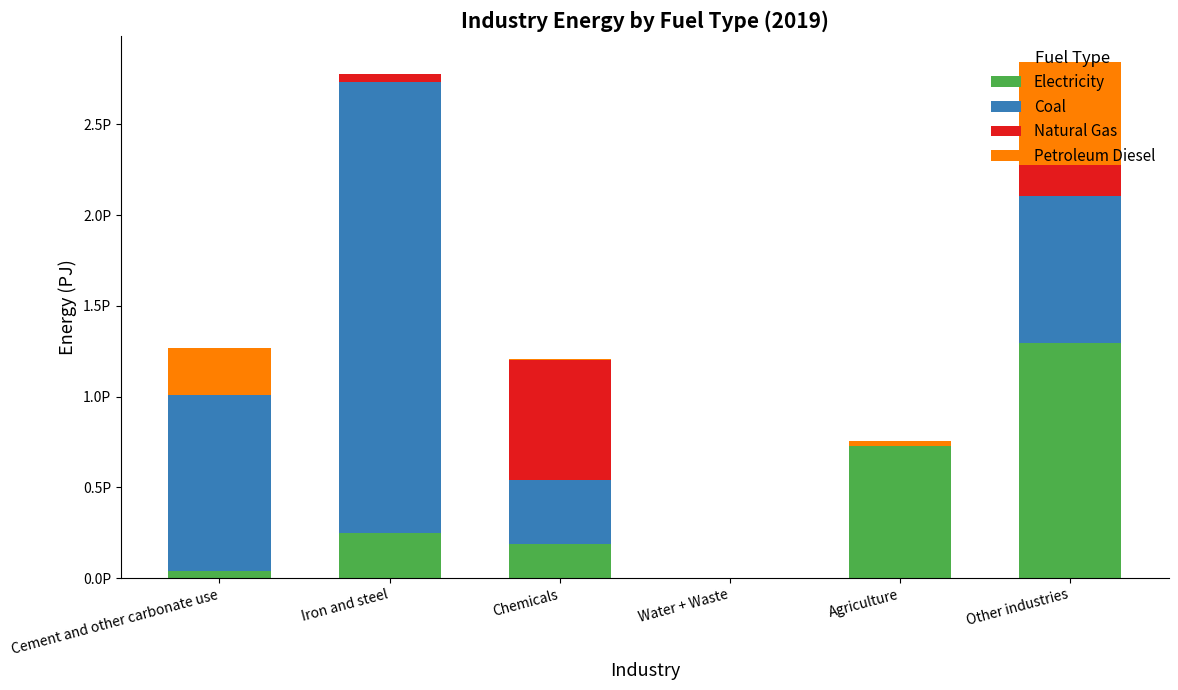

Are the bars grouped side by side (vs. stacked)?

No